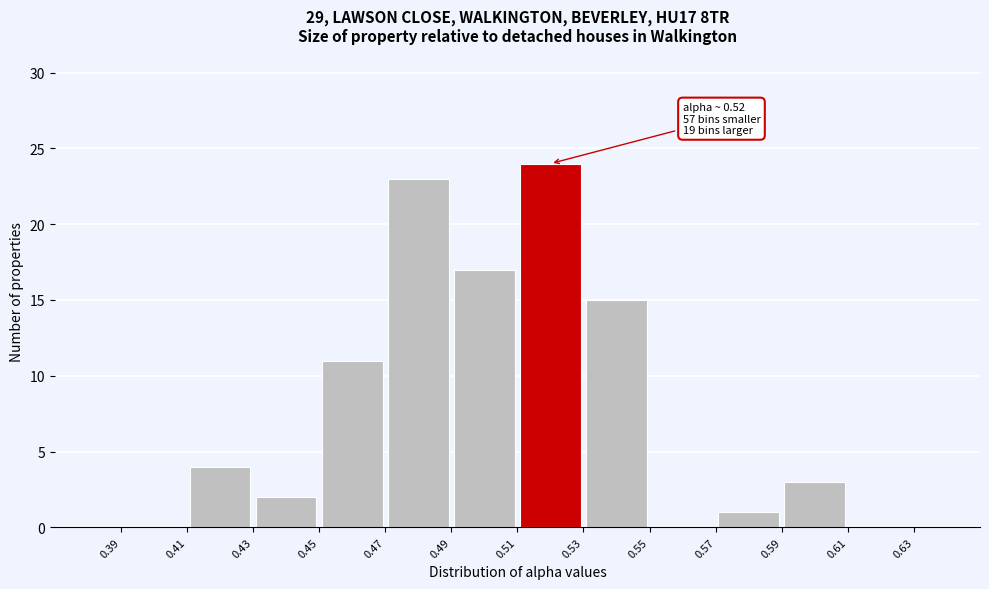

Over which range of the x-axis is the bar tallest?

0.51 to 0.53